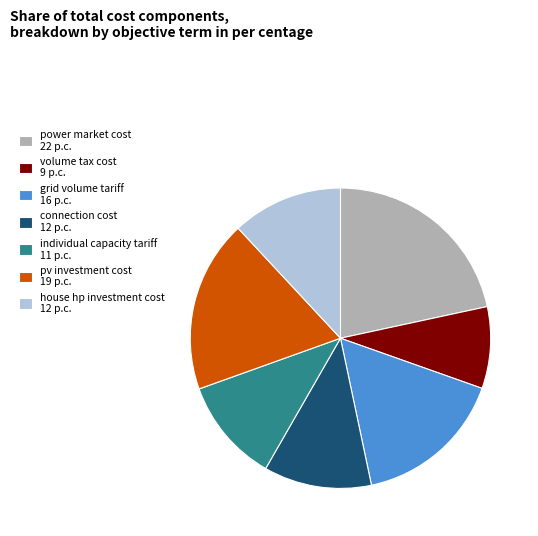

How many slices are in this pie chart?

7